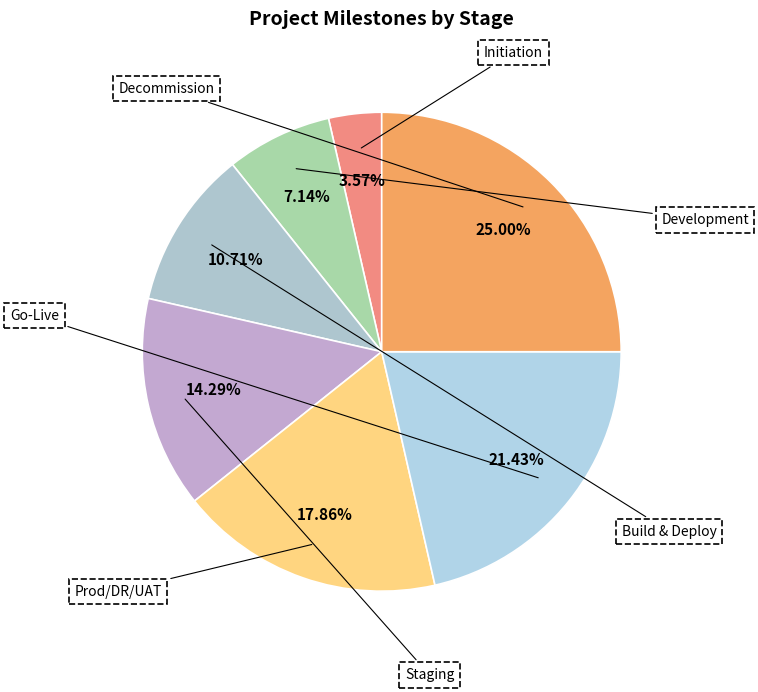

Is there a majority slice in this chart?

No